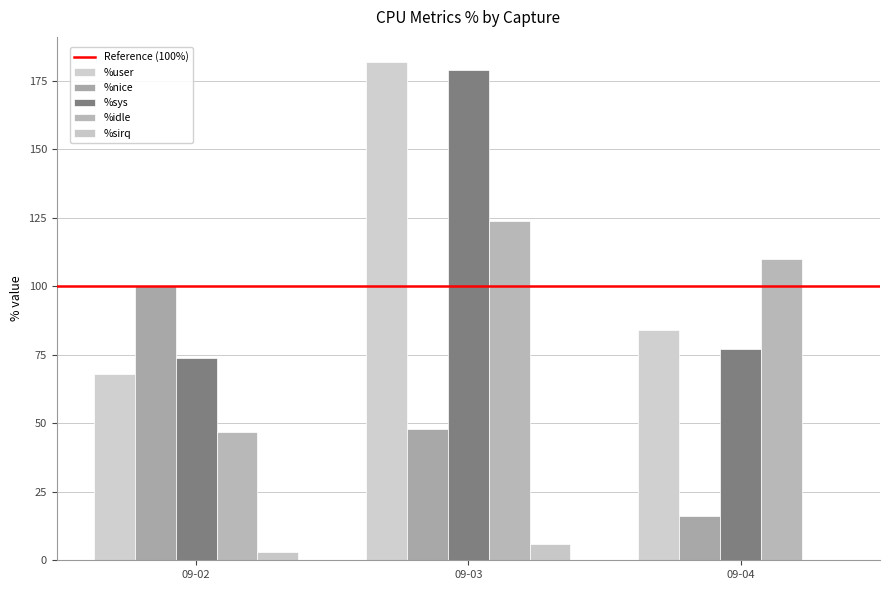

At which category is the sum across all series the highest?

09-03